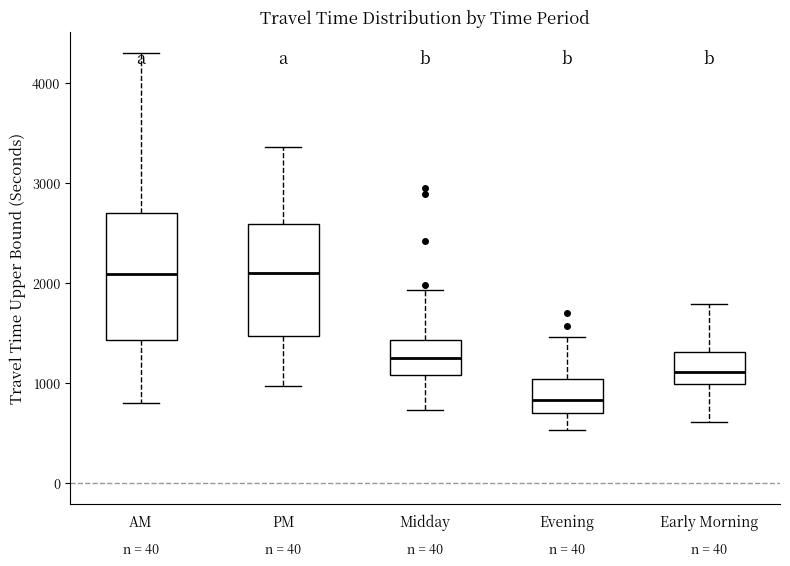

Reading left to right, read every box against the y-axis: the position of its median line, the range the box covers, and the ends of its whiskers. The values are not printed on the chart, so give them approximately, as read against the axis.

AM: median 2100, box 1400 to 2700, whiskers 800 to 4300
PM: median 2100, box 1500 to 2600, whiskers 1000 to 3400
Midday: median 1300, box 1100 to 1400, whiskers 700 to 1900
Evening: median 800, box 700 to 1000, whiskers 500 to 1500
Early Morning: median 1100, box 1000 to 1300, whiskers 600 to 1800